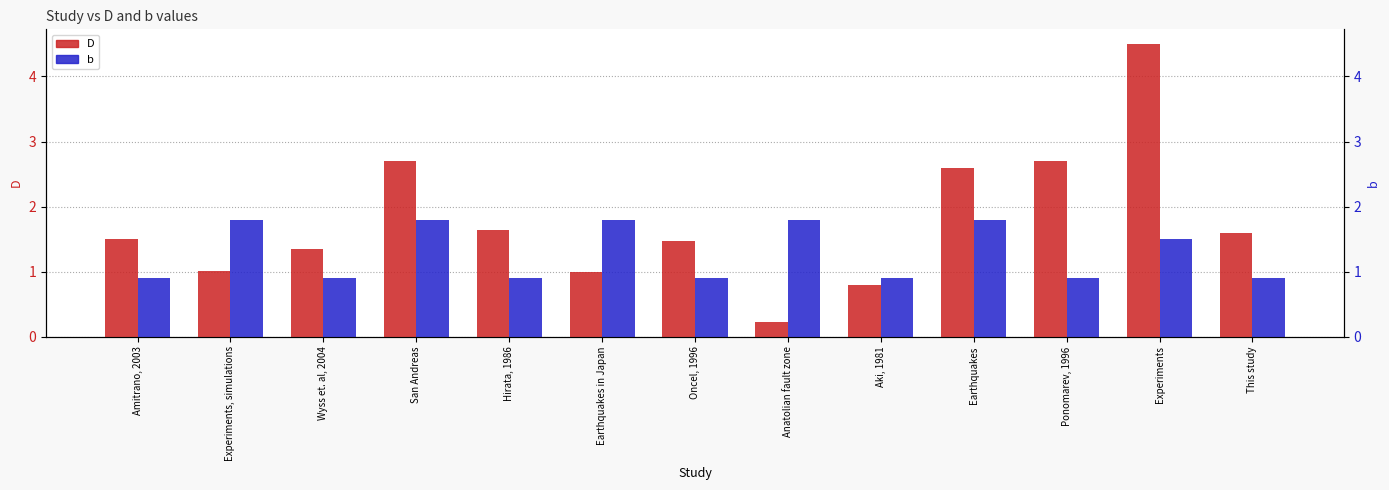

What is the greatest value displayed?

4.5